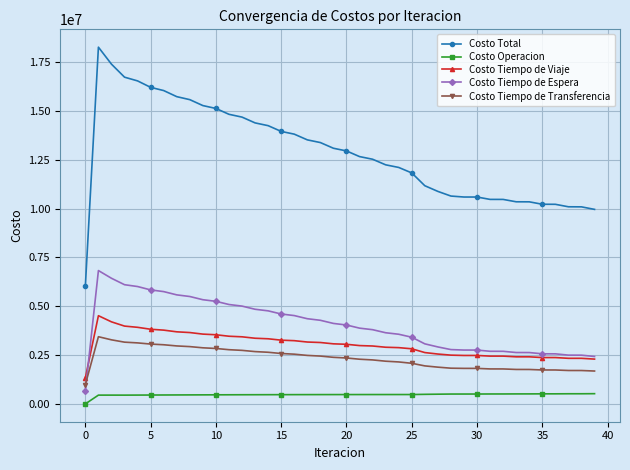

How many lines are shown in the chart?

5